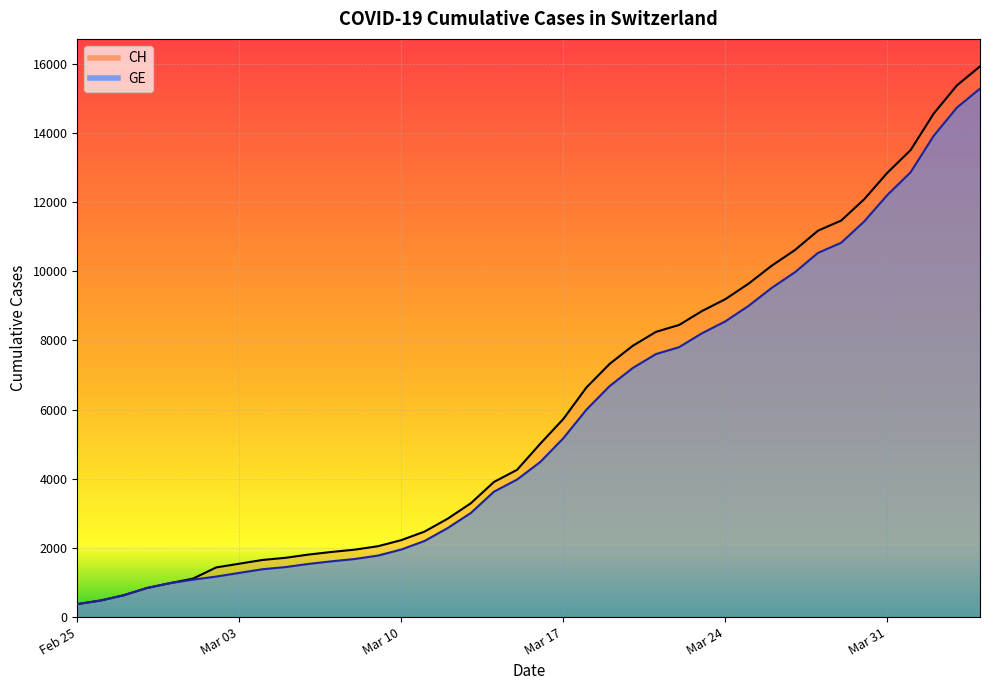

Is the value of CH at 21 greater than the value of GE at 16?

Yes